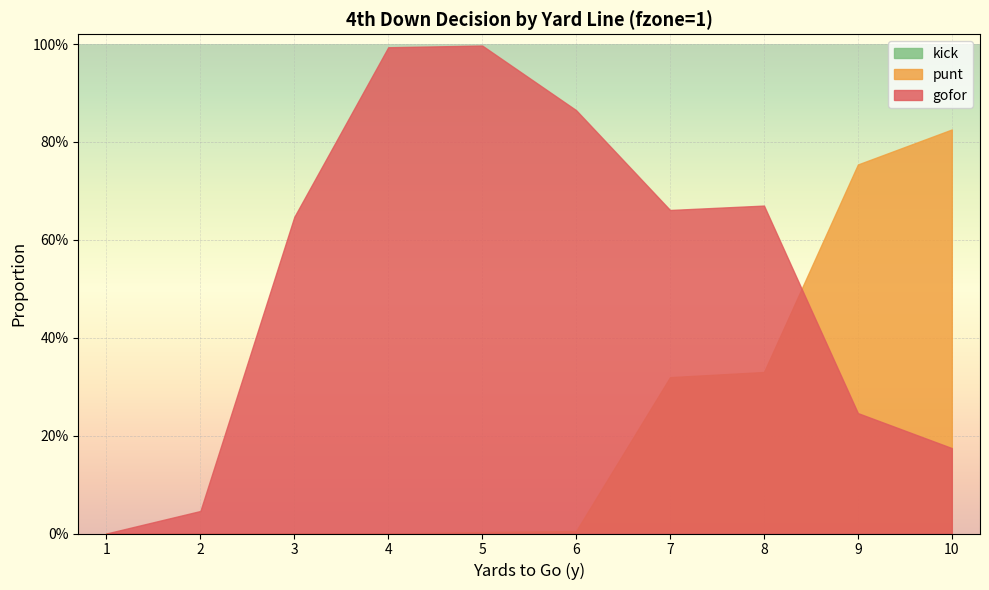

Where is gofor nearest to the value 0?

1